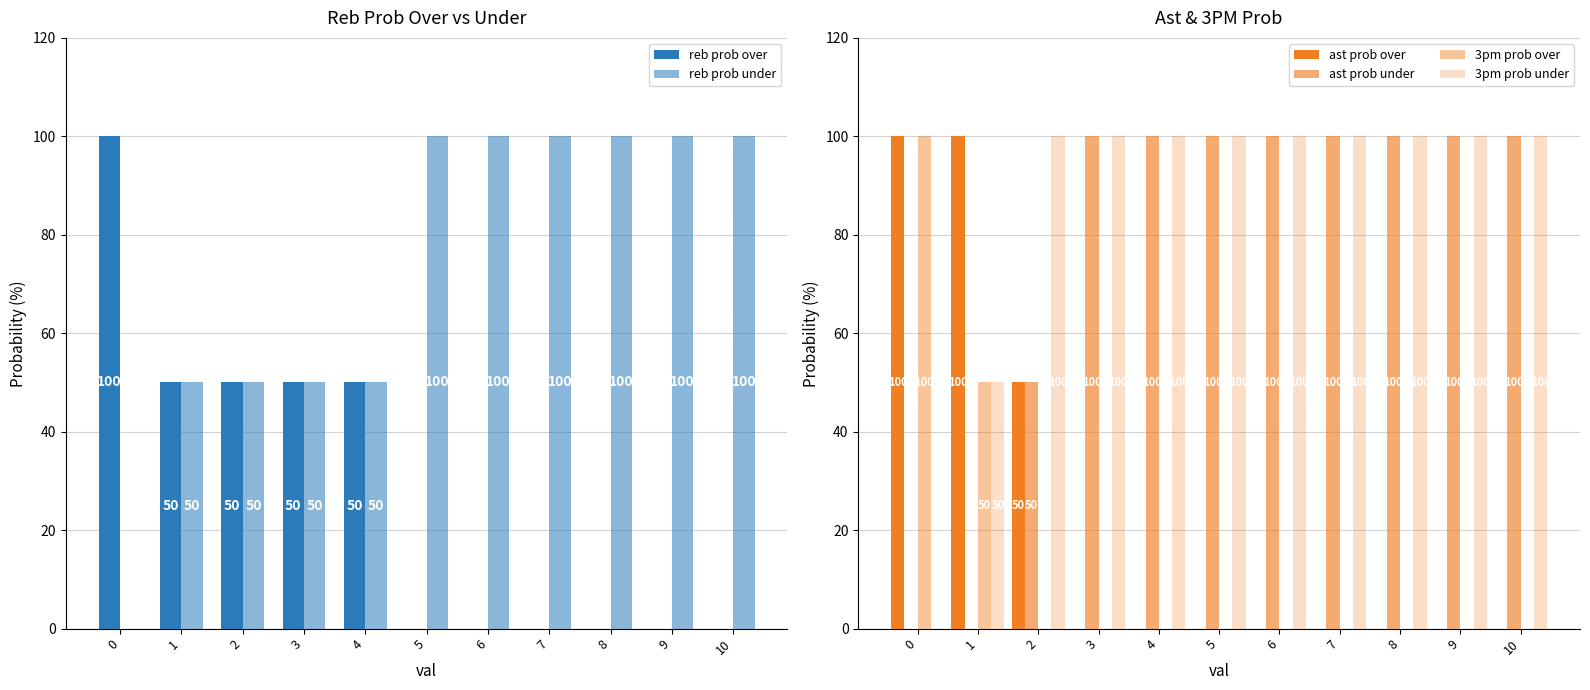

What is the value of the 3pm prob over bar at the 2nd from the left?

50